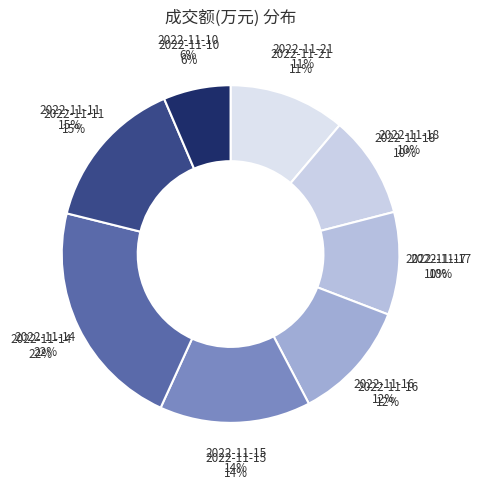

How many segments does this pie chart have?

8